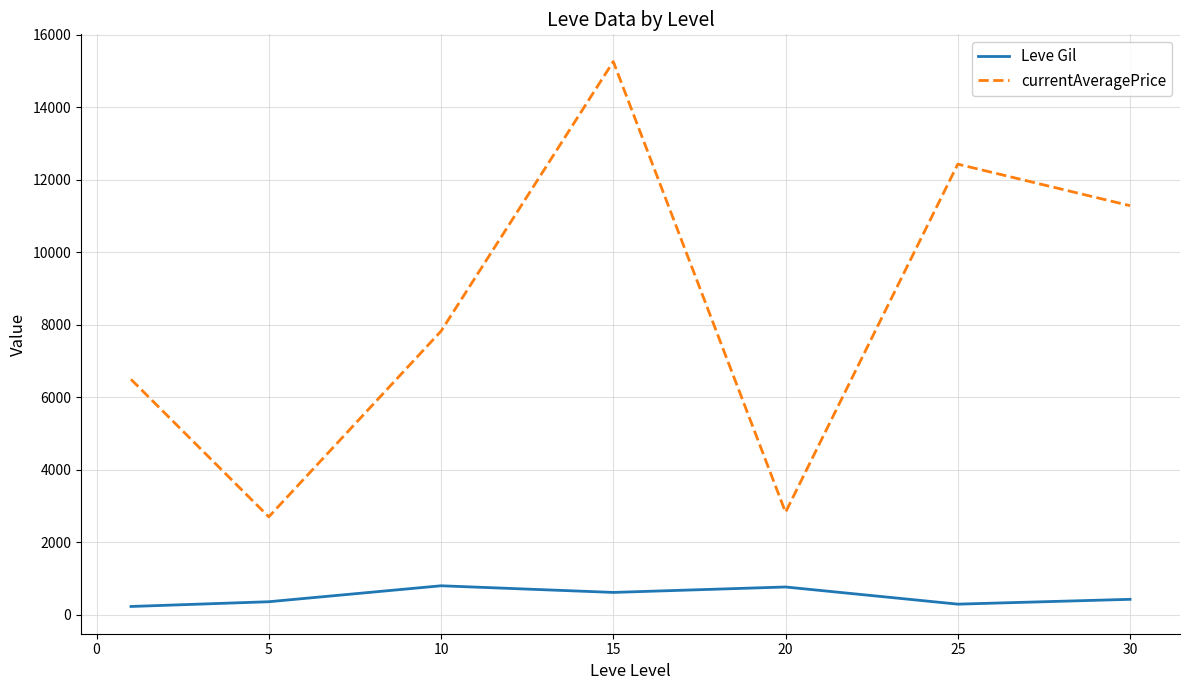

Rank the series by their average value, from highest to lowest.

currentAveragePrice, Leve Gil